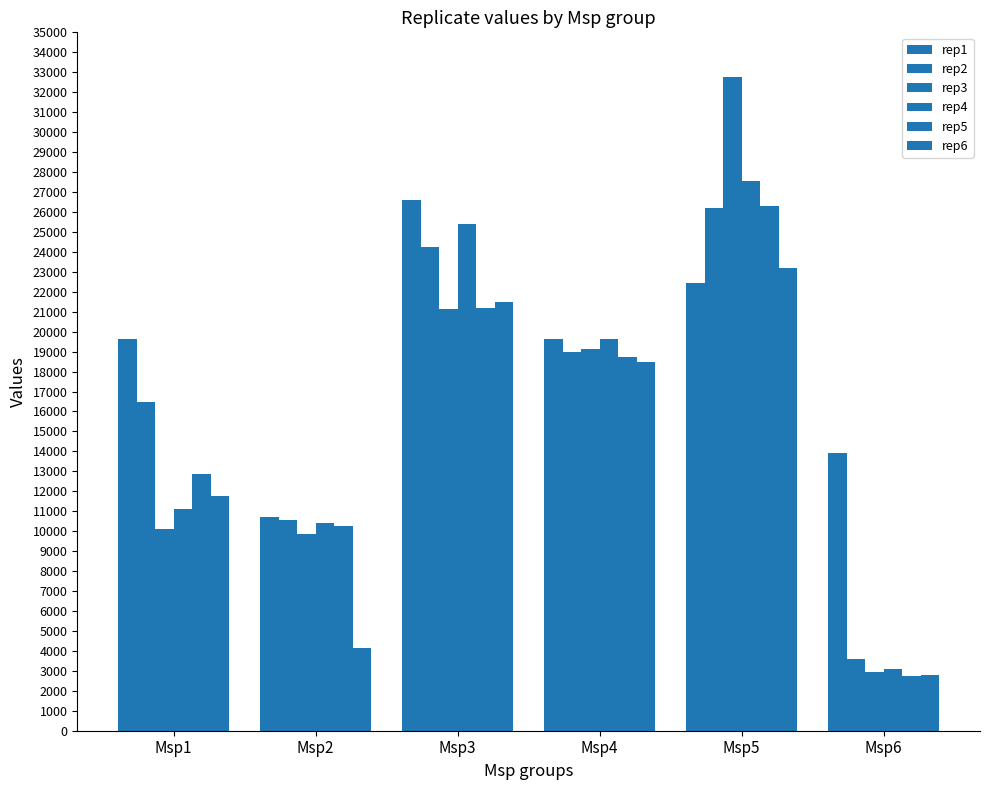

How many bars are there in each group?

6